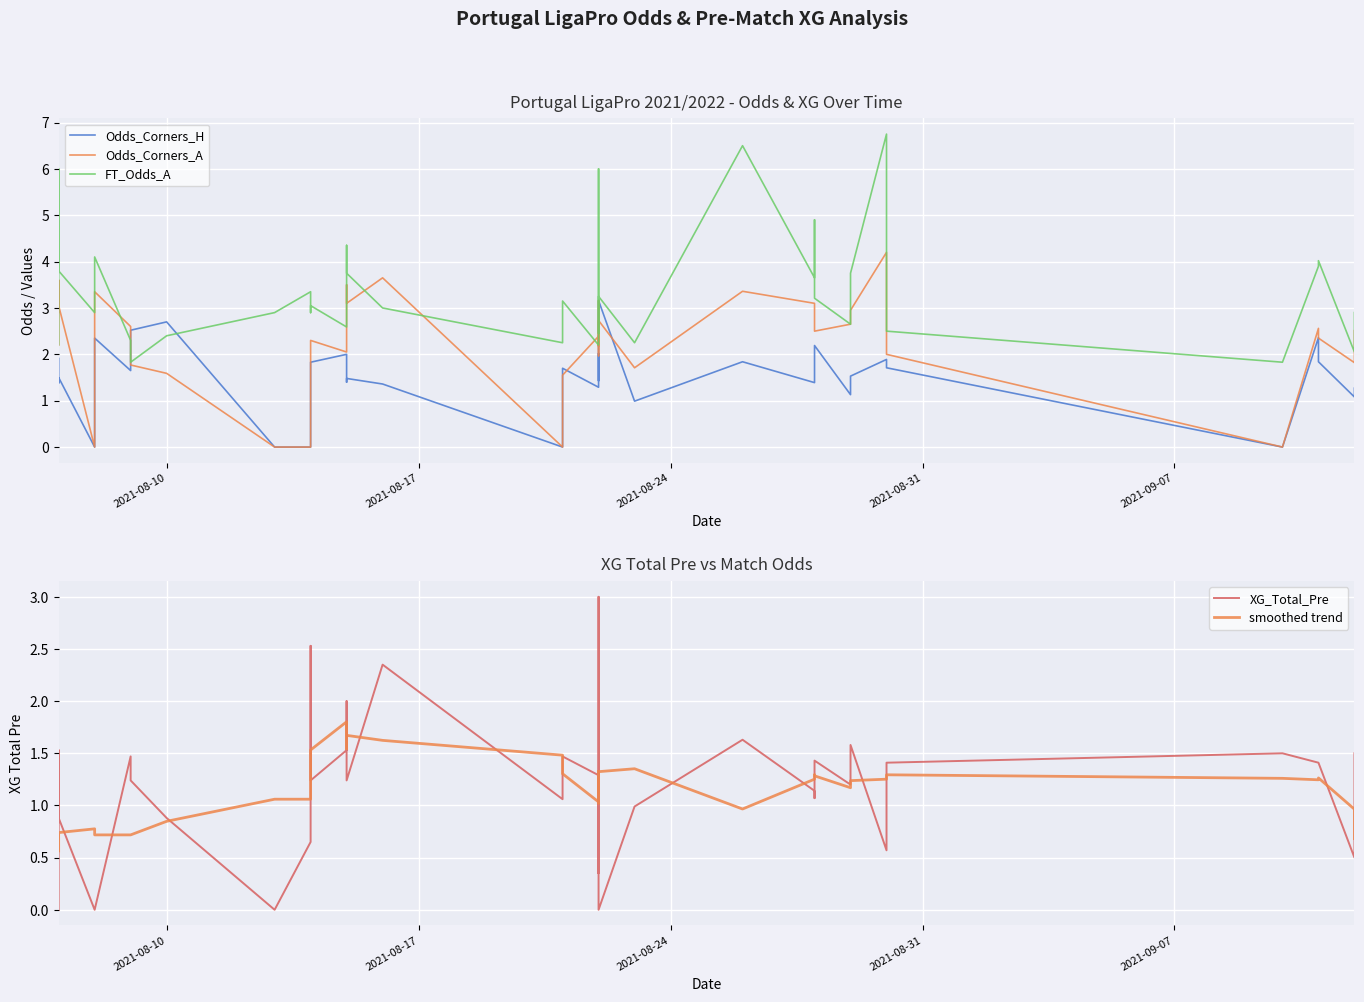

How many data points in smoothed trend are less than 1?

12